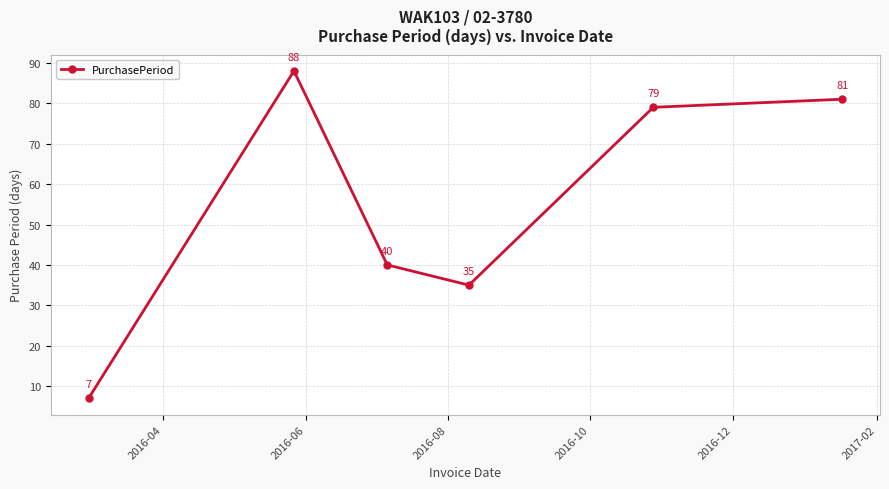

What is the difference between the second highest and second lowest values?

46